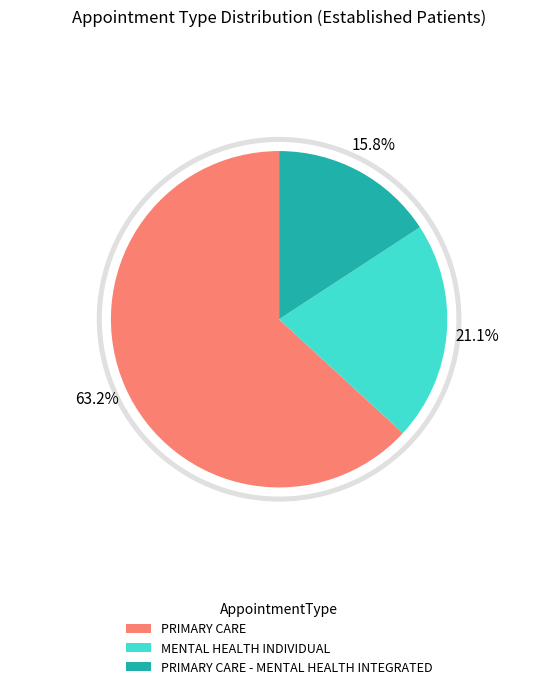

To the nearest percent, what is the difference between the largest and smallest slice percentages?

47%